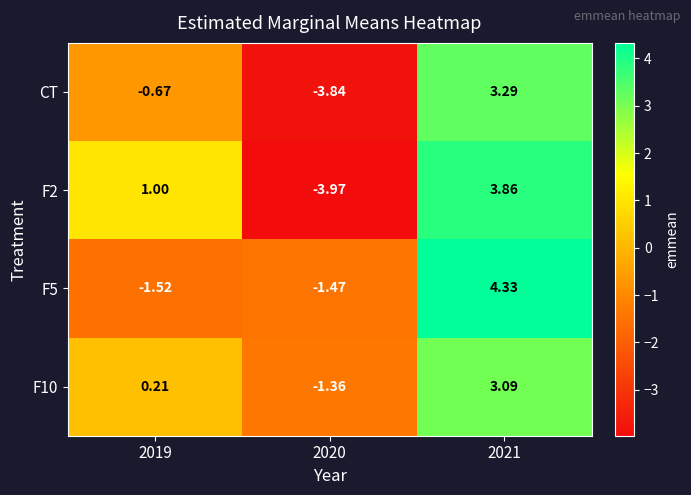

Rank the series by their maximum value, from highest to lowest.

F5, F2, CT, F10